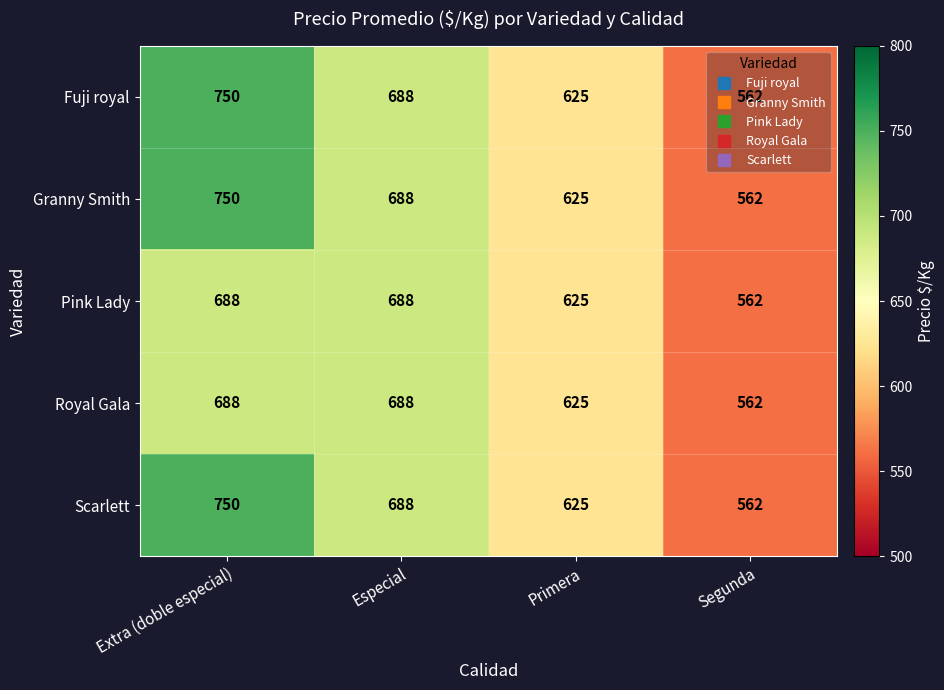

What is the total value across all series at Segunda?

2810